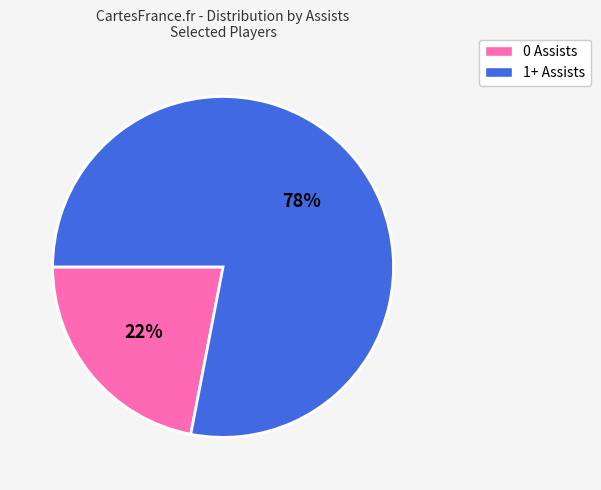

Is there any slice that represents more than half of the pie?

Yes